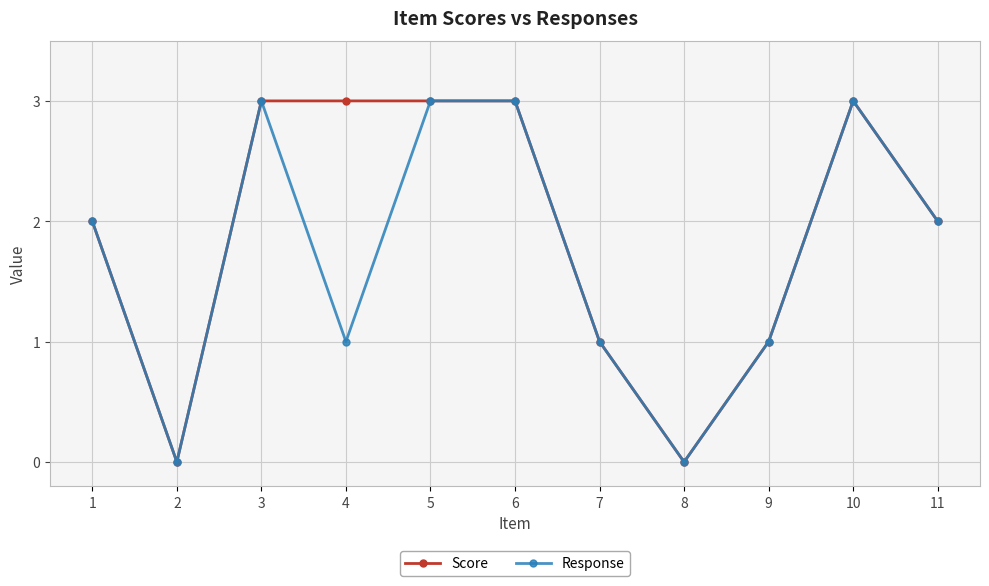

How many interior local valleys does the Response series have?

3